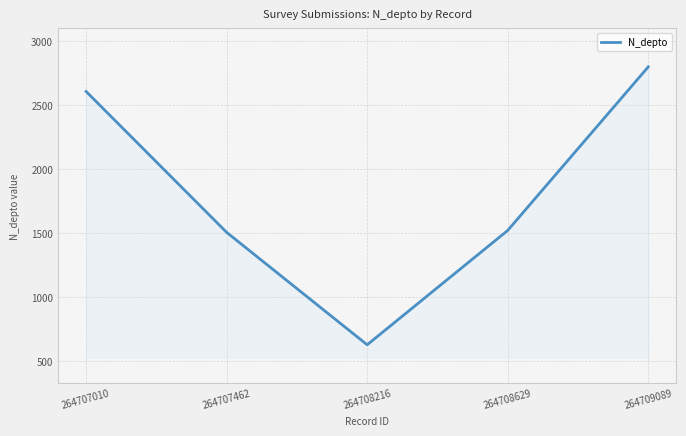

What is the difference between the second highest and minimum values?

1978